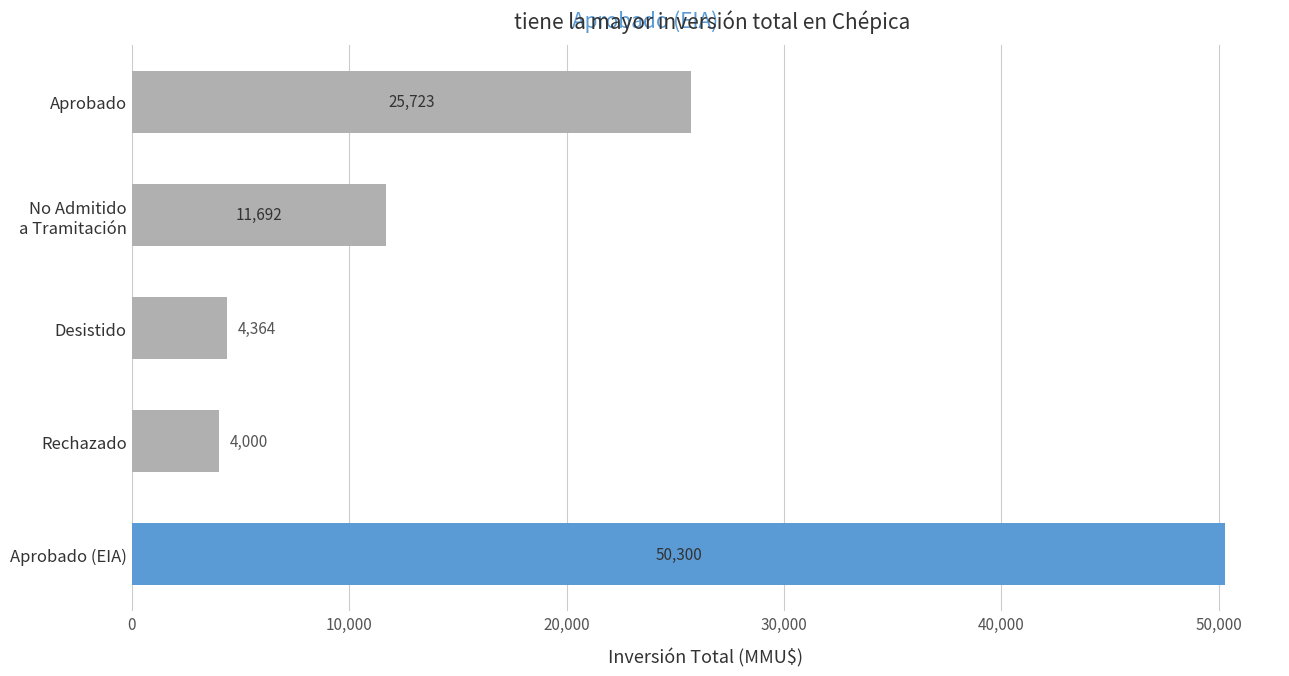

The value at Aprobado (EIA) is 14054. True or false?

False